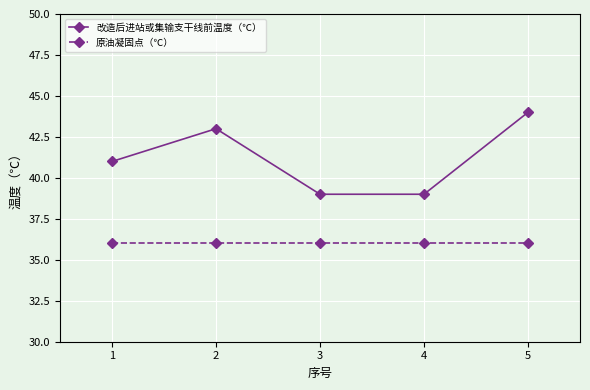

True or false: 改造后进站或集输支干线前温度（℃） and 原油凝固点（℃） cross at least once.

False